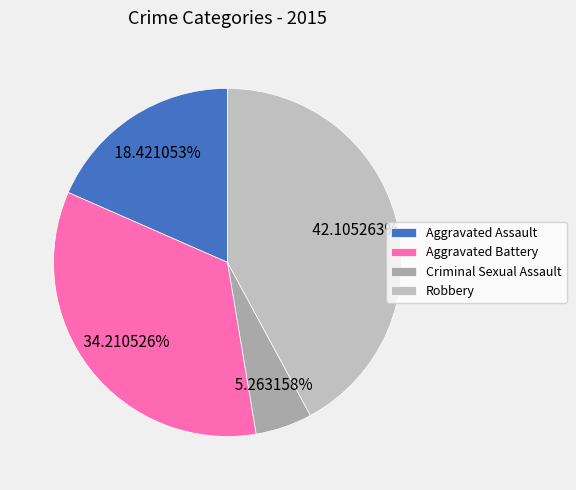

Combined, what portion of the pie is Criminal Sexual Assault and Aggravated Battery?

39.5%